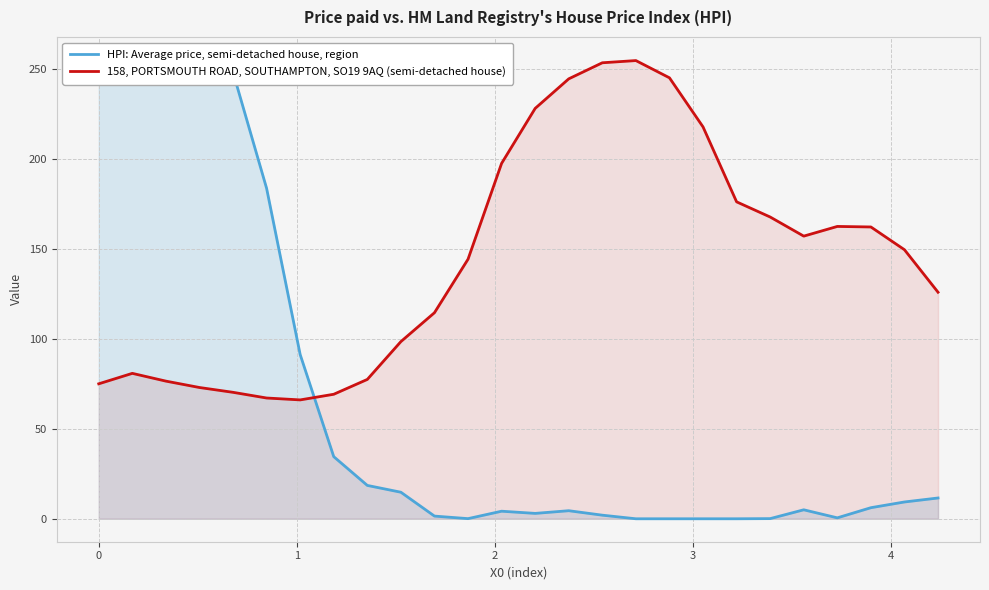

What is the highest value of the 158, PORTSMOUTH ROAD, SOUTHAMPTON, SO19 9AQ (semi-detached house) series?

254.6